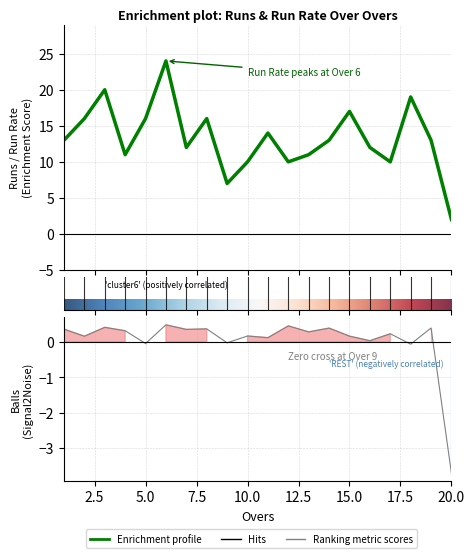

What is the difference between the maximum and second lowest values in the Balls series?

0.5